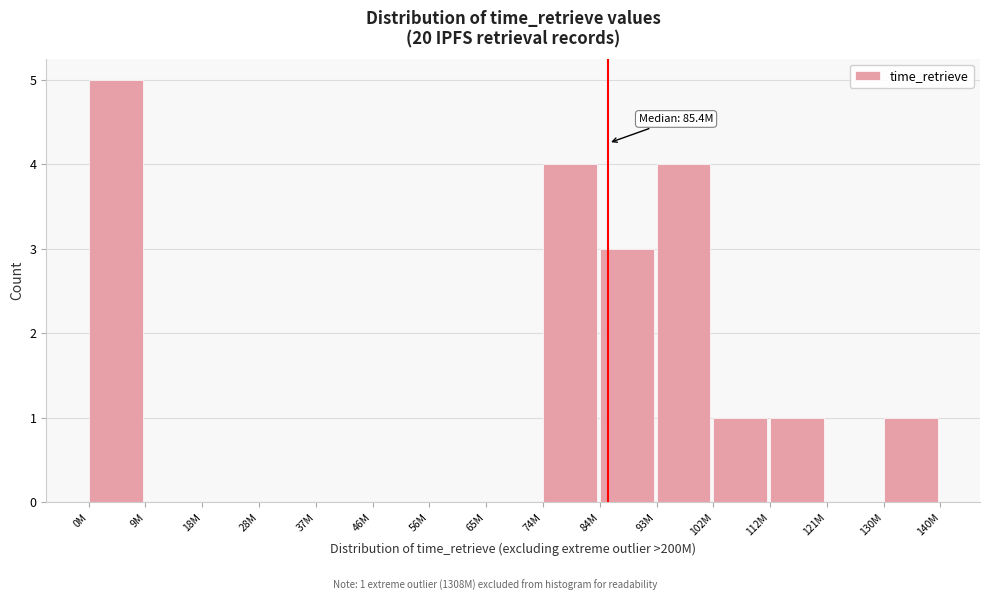

Reading left to right, transcribe all the data shown in this chart.

0M=5	9M=0	18M=0	28M=0	37M=0	46M=0	56M=0	65M=0	74M=4	84M=3	93M=4	102M=1	112M=1	121M=0	130M=1